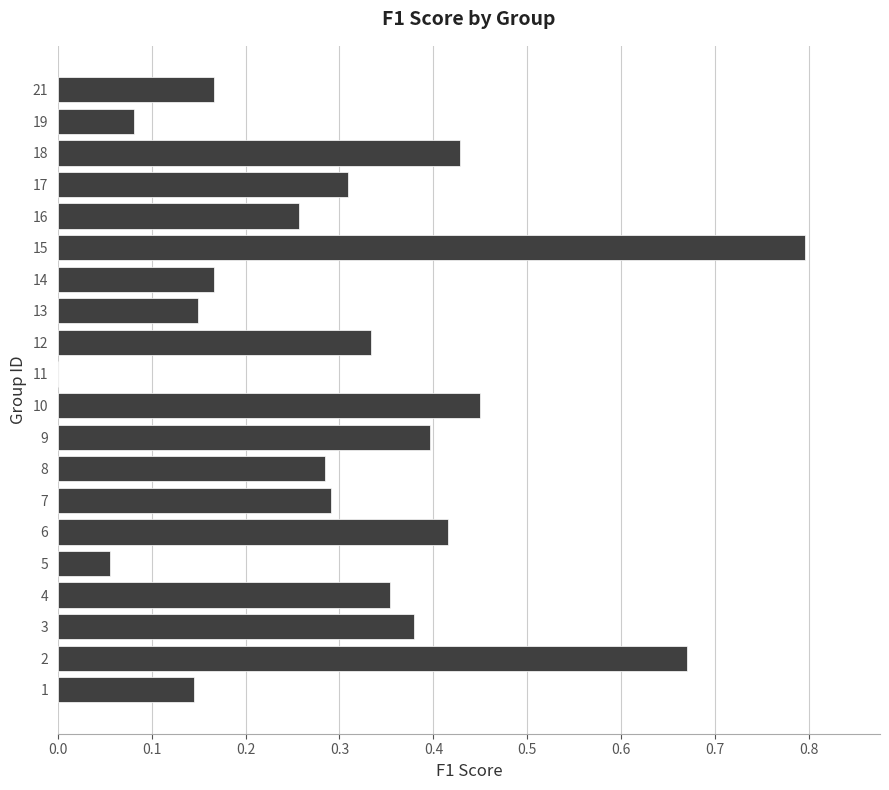

Between 13 and 17, which is larger?

17